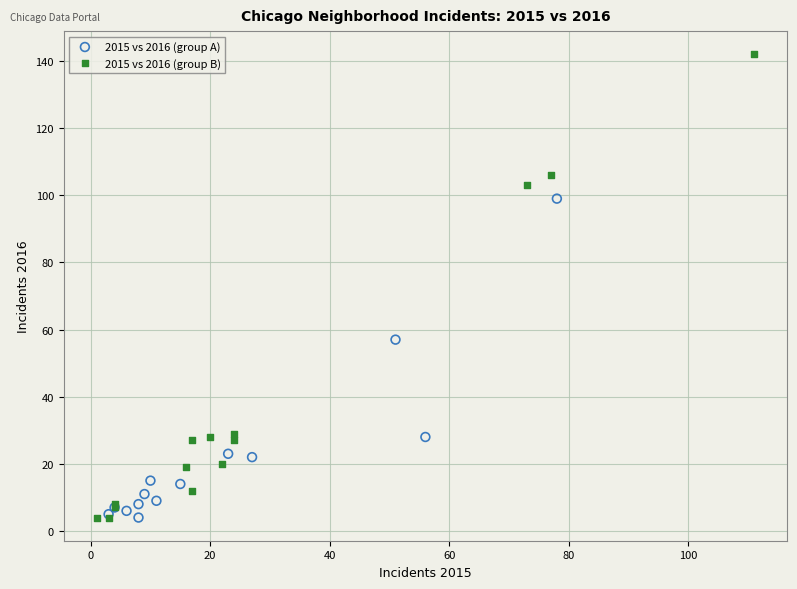

Which series has the largest Y range (max minus min)?

2015 vs 2016 (group B)